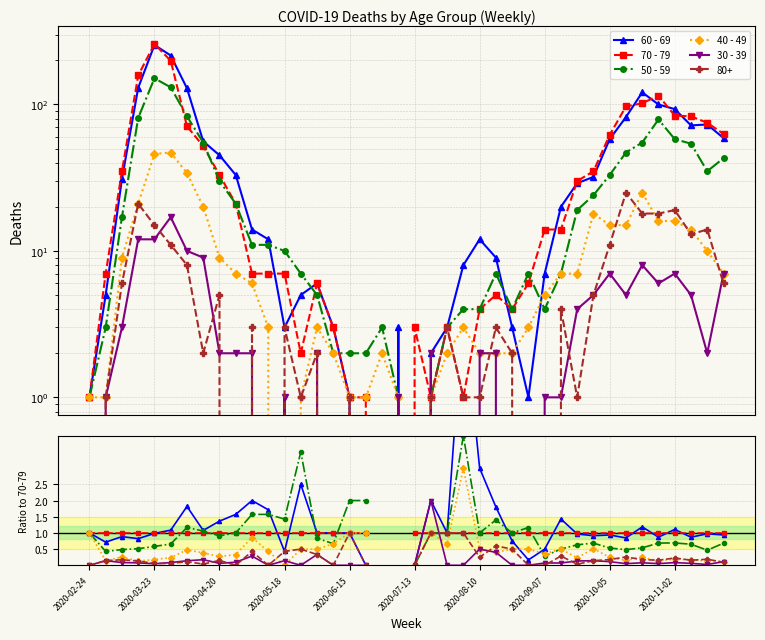

True or false: 70 - 79 has a value of 1.0 at 2020-10-05.

True